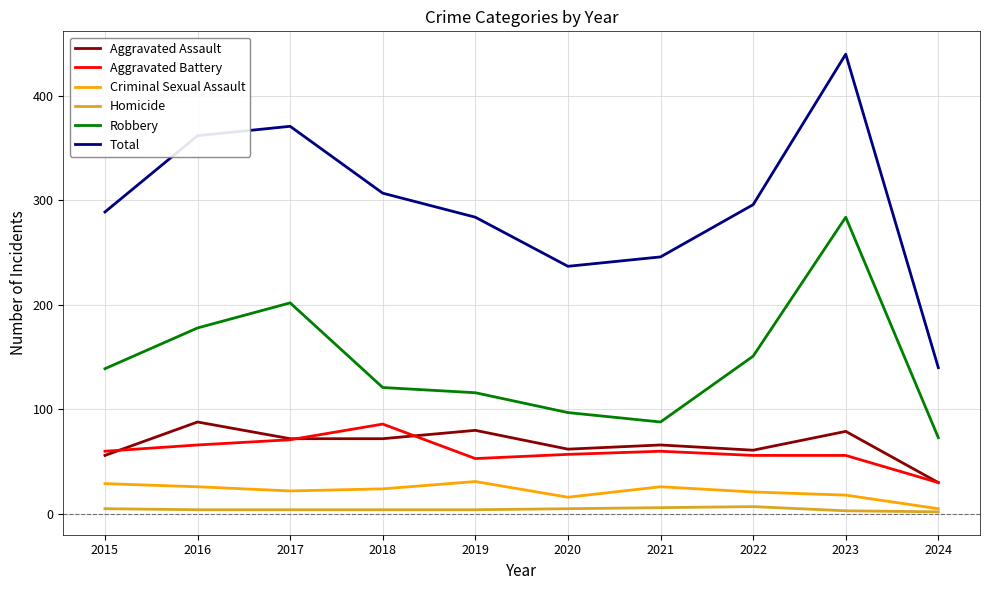

True or false: Homicide and Aggravated Battery intersect in this chart.

False